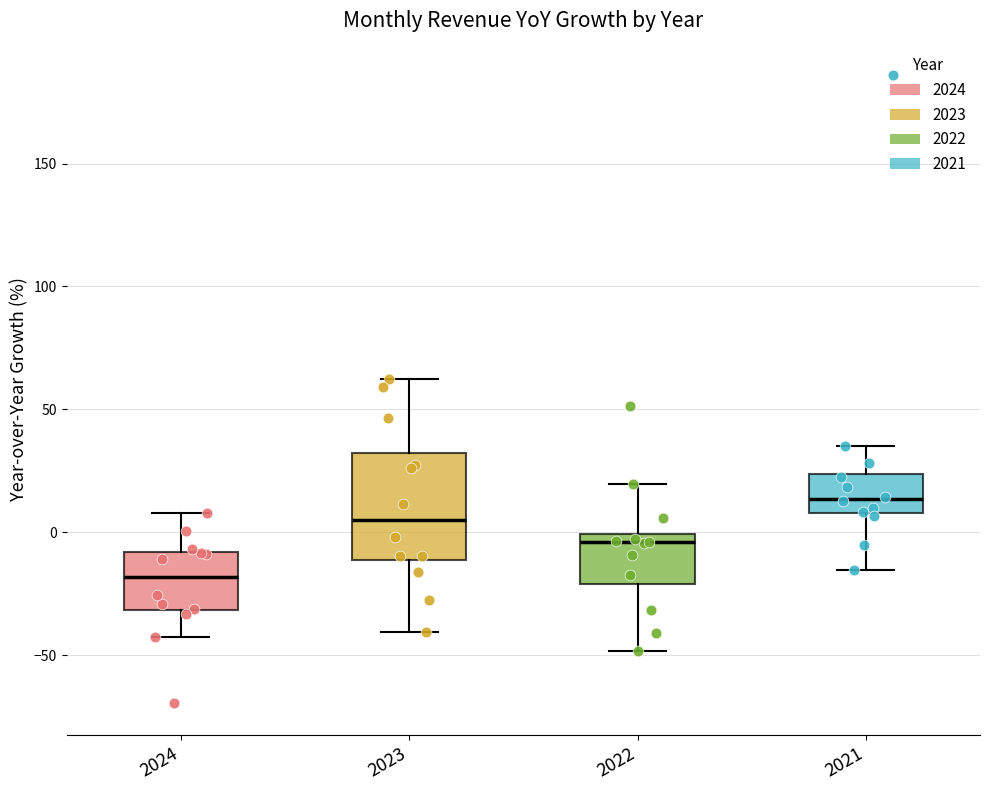

Reading left to right, transcribe this box plot: for each box, give where its median line is, the range the box spans, and where its two whiskers end, as read against the y-axis. The values are not printed on the chart, so give them approximately, as read against the axis.

2024: median -20, box -30 to -10, whiskers -45 to 10
2023: median 5, box -10 to 30, whiskers -40 to 60
2022: median -5, box -20 to 0, whiskers -50 to 20
2021: median 15, box 10 to 25, whiskers -15 to 35